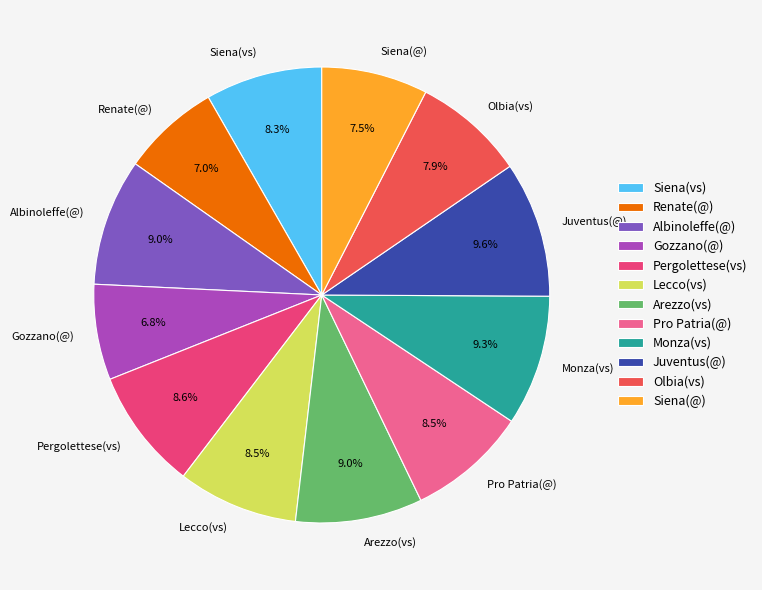

What percentage is NOT represented by Lecco(vs)?

91.5%